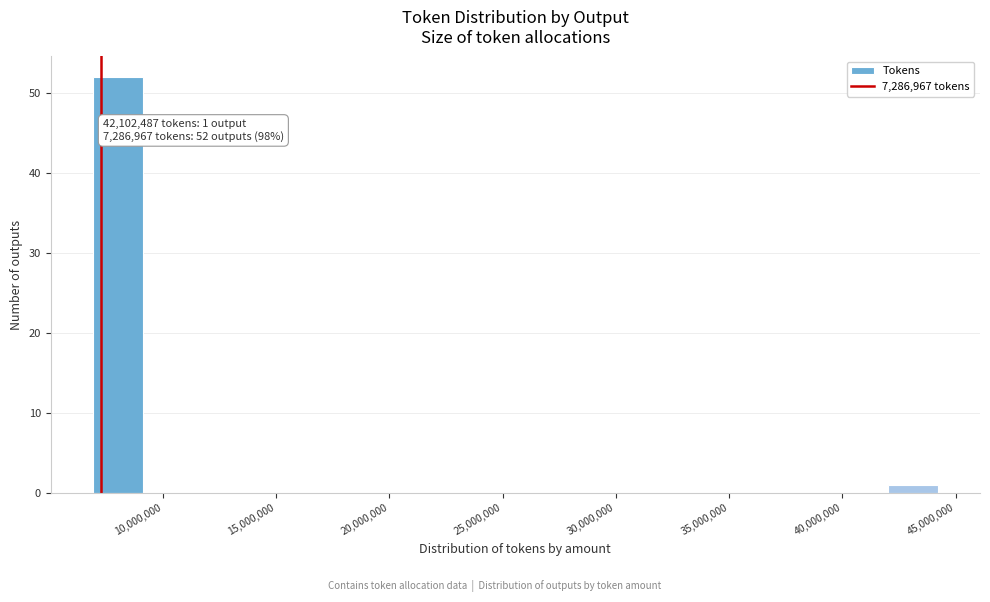

Over which range of the x-axis is the bar tallest?

7000000 to 9000000